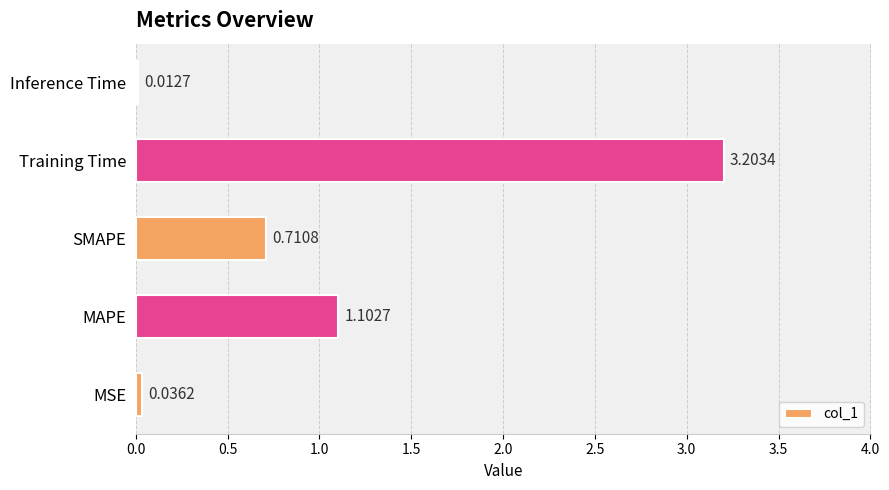

What is the sum of all values?

5.1